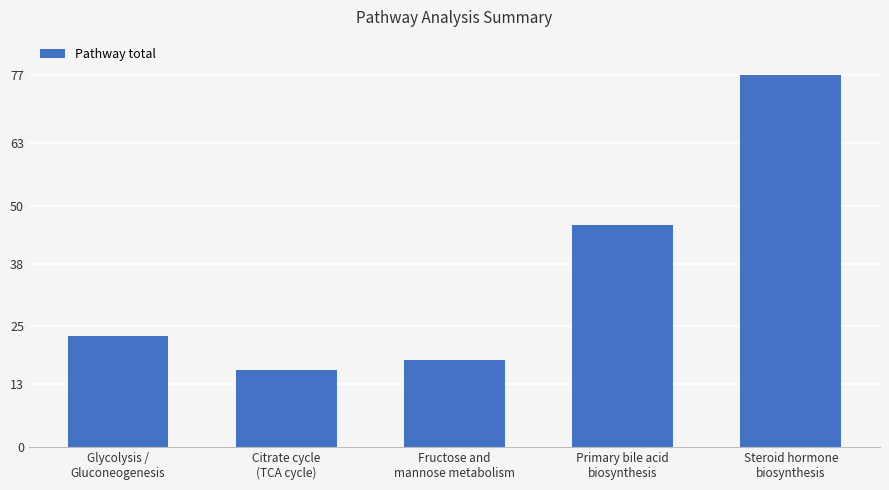

What is the smallest value displayed?

16